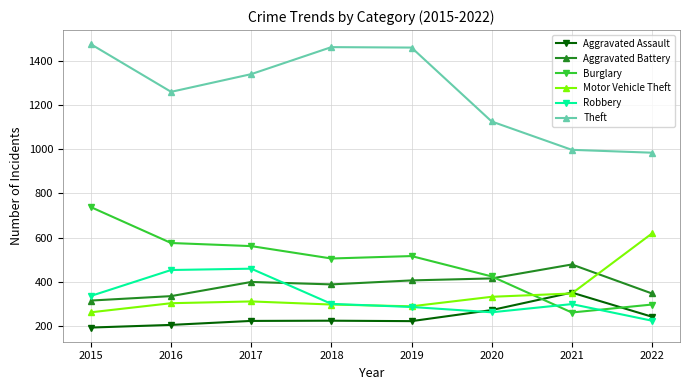

The value of Motor Vehicle Theft at 2022 is 299. True or false?

False